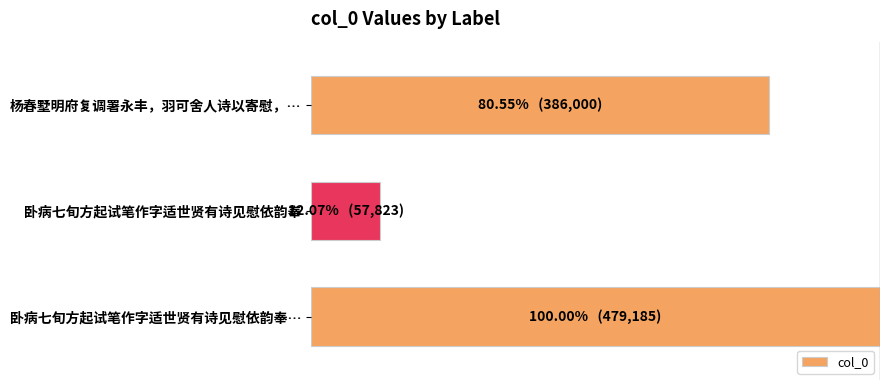

Are the bars horizontal?

Yes